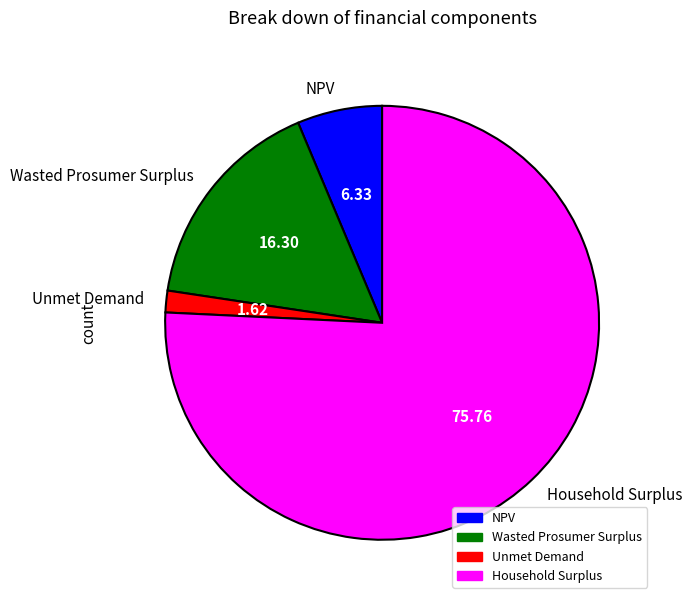

Rank the categories by value from lowest to highest.

Unmet Demand, NPV, Wasted Prosumer Surplus, Household Surplus